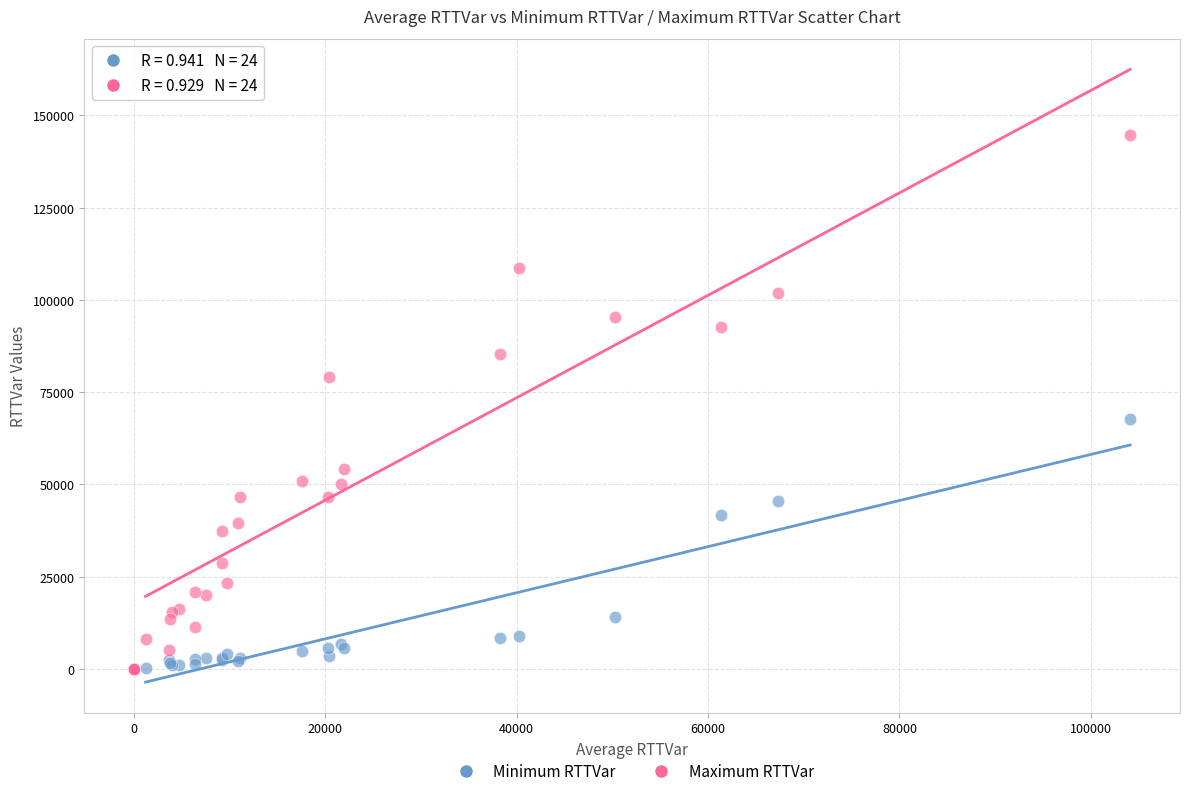

In the Maximum RTTVar series, what Y value is closest to 72329?

79044.1